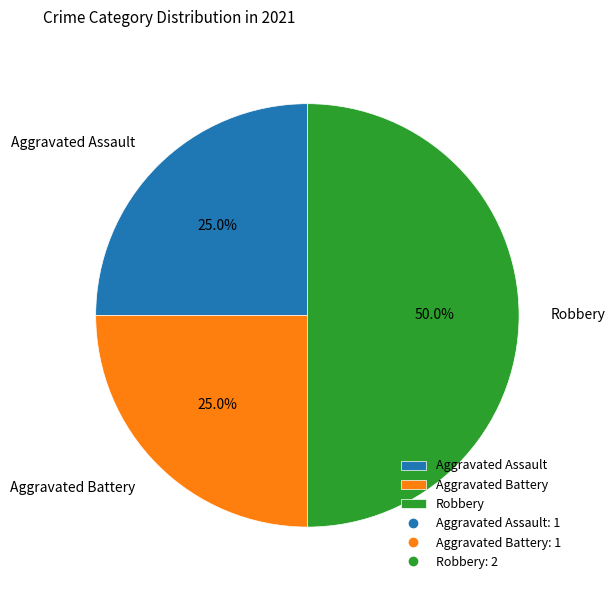

To the nearest percent, what is the difference between the largest and smallest slice percentages?

25%